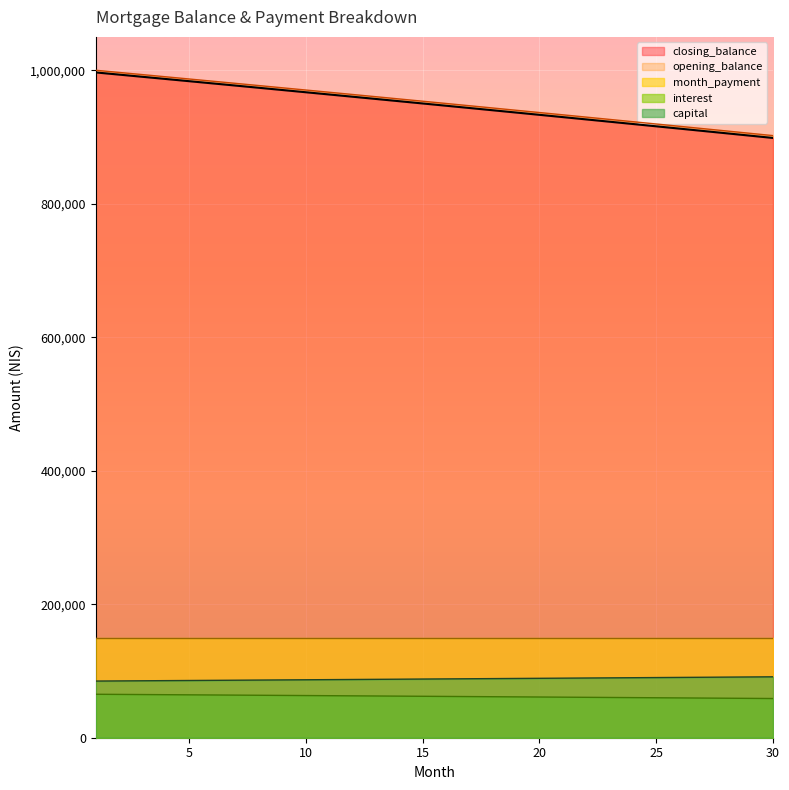

Which label corresponds to the smallest value in the chart?

30